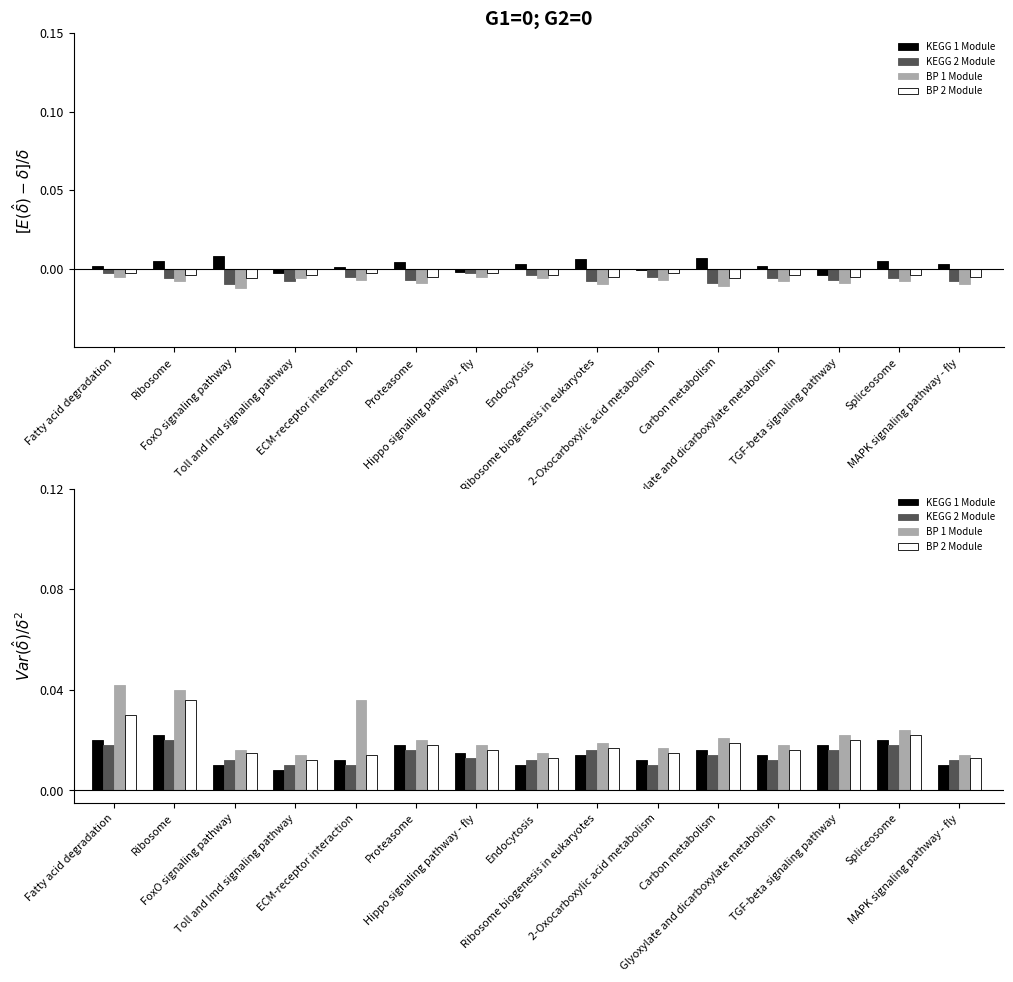

How many groups of bars are there?

15